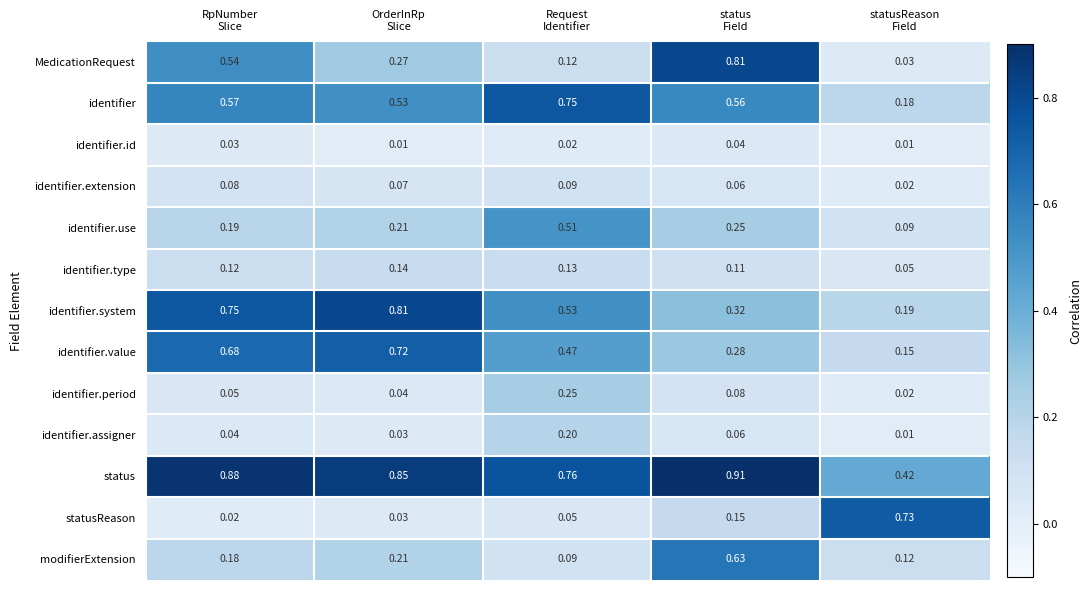

Which series has the largest total across all categories?

status